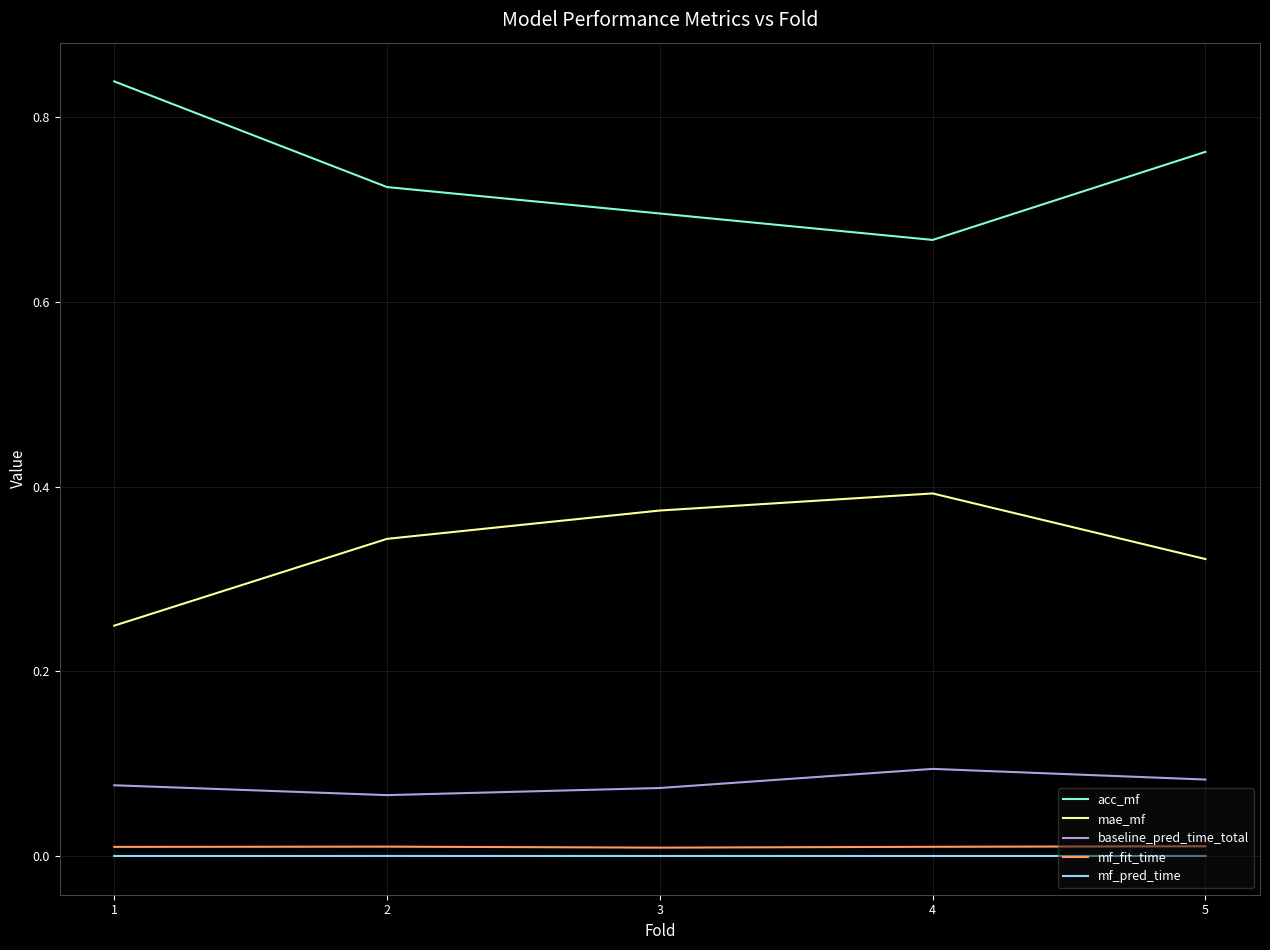

True or false: mae_mf and baseline_pred_time_total intersect in this chart.

False